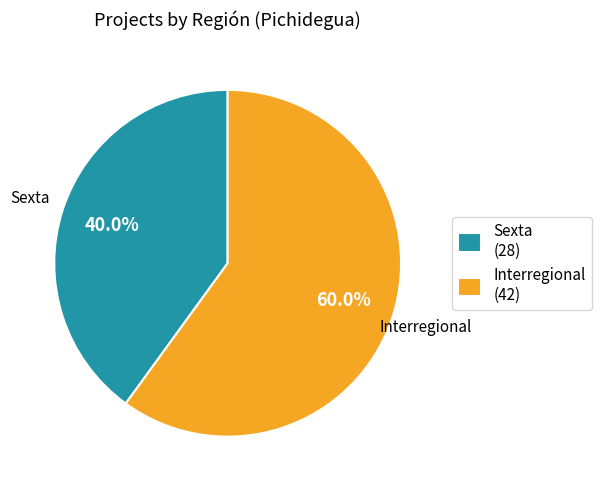

Count the number of slices in the pie.

2